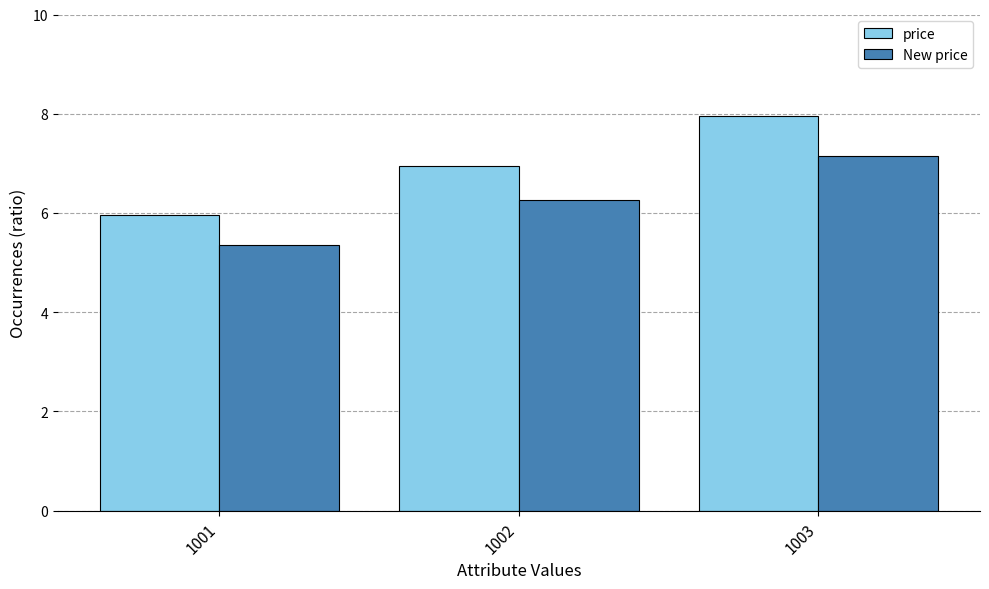

Are the bars horizontal?

No